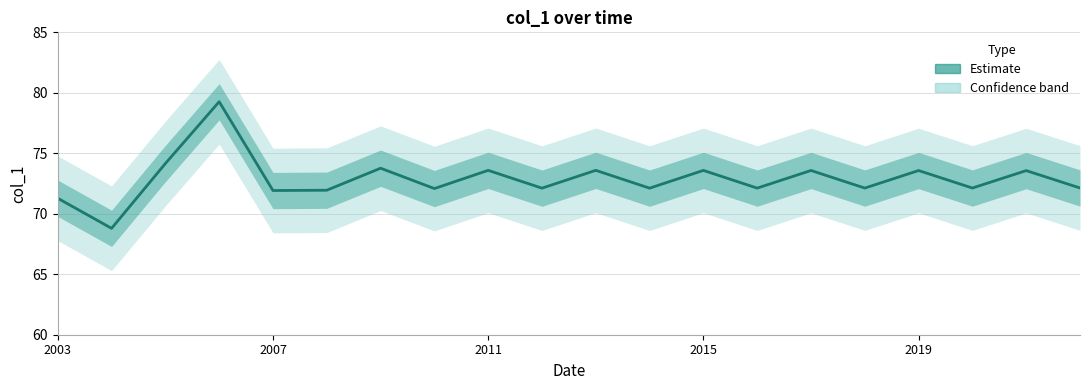

Between 2003 and 2007, which is larger?

2007